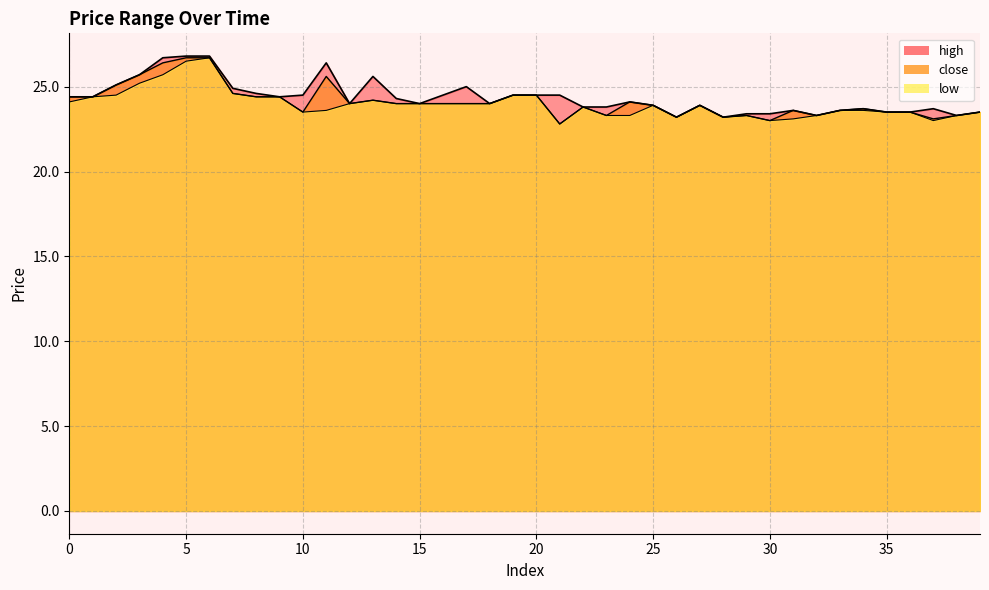

True or false: high has more than 2 points higher than both neighbors.

True